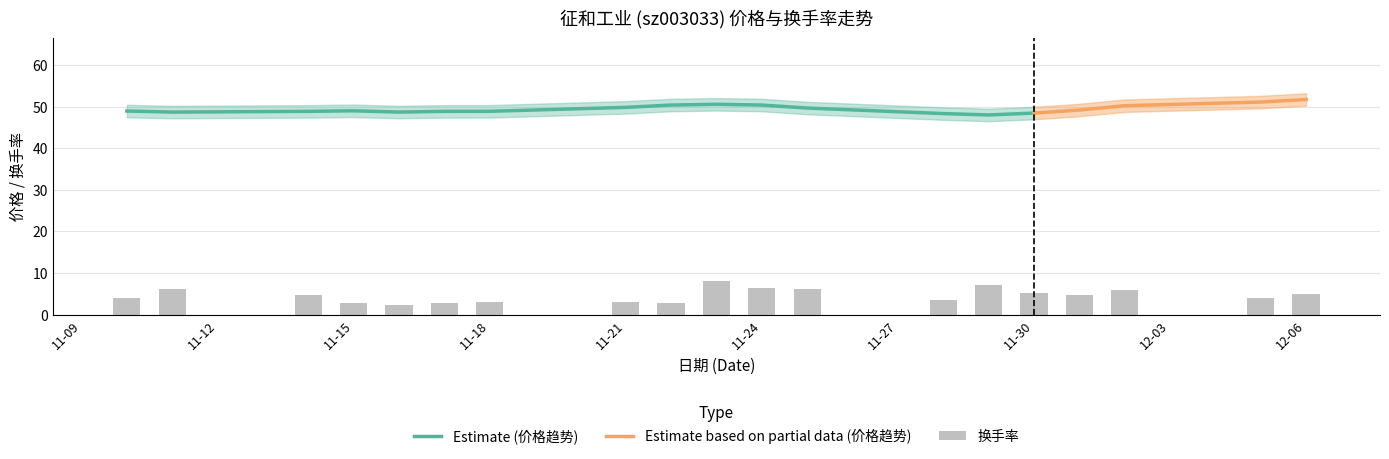

The 换手率 series shows 4.0 at 2022-12-05. True or false?

True